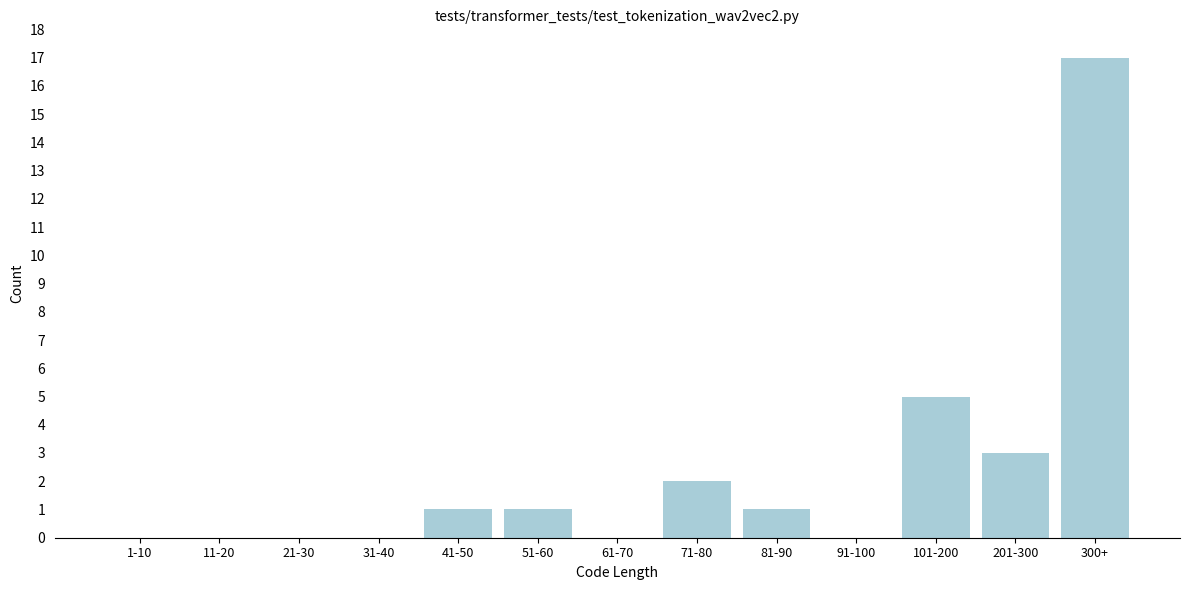

Reading left to right, extract all data points from this chart.

1-10=0	11-20=0	21-30=0	31-40=0	41-50=1	51-60=1	61-70=0	71-80=2	81-90=1	91-100=0	101-200=5	201-300=3	300+=17